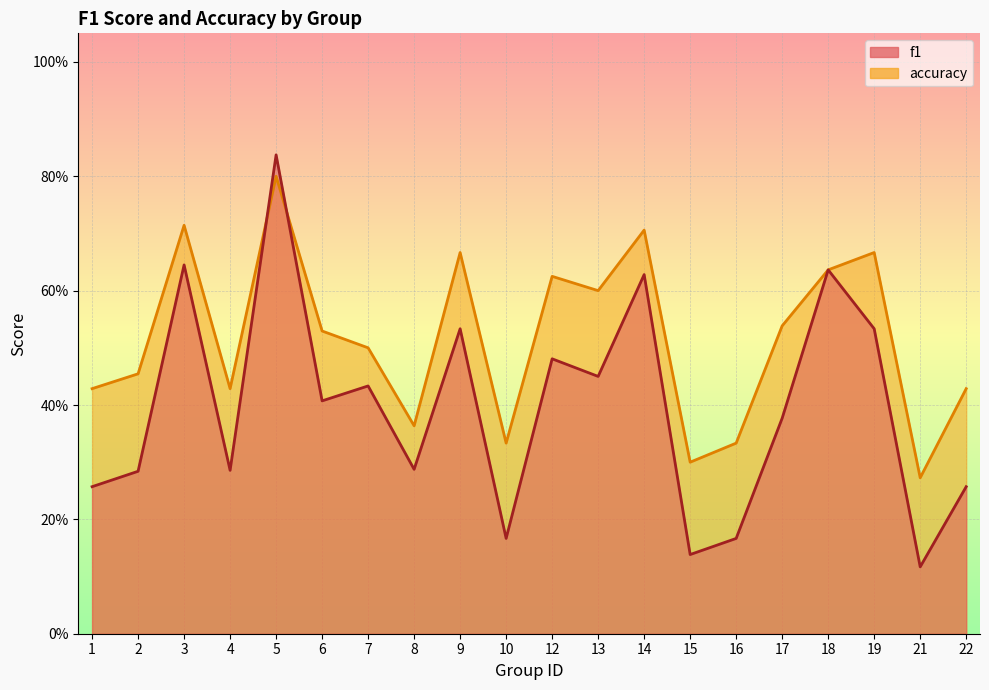

In accuracy, how many points are lower than both neighbors (excluding endpoints)?

6